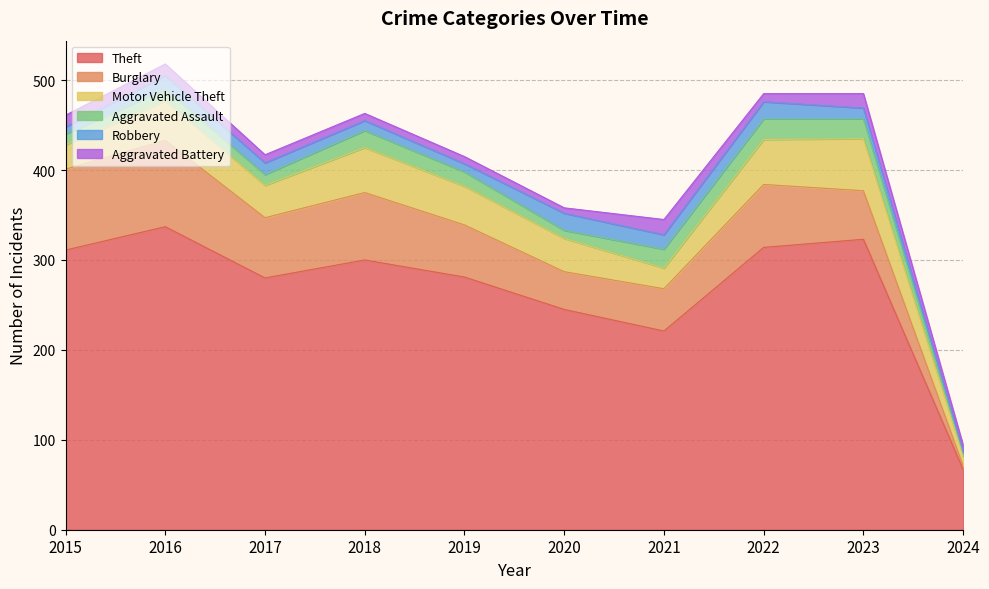

What are all the series names shown in the legend?

Theft, Burglary, Motor Vehicle Theft, Aggravated Assault, Robbery, Aggravated Battery